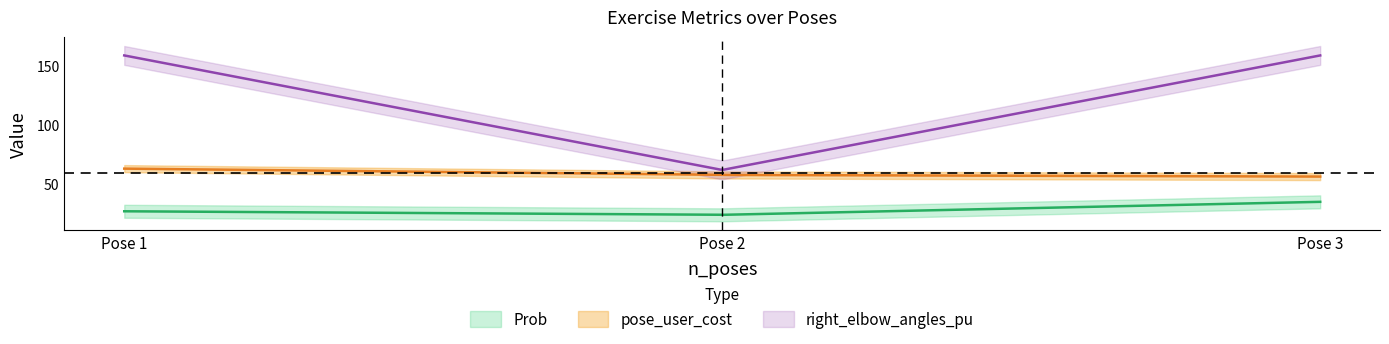

How many series are shown in this chart?

3